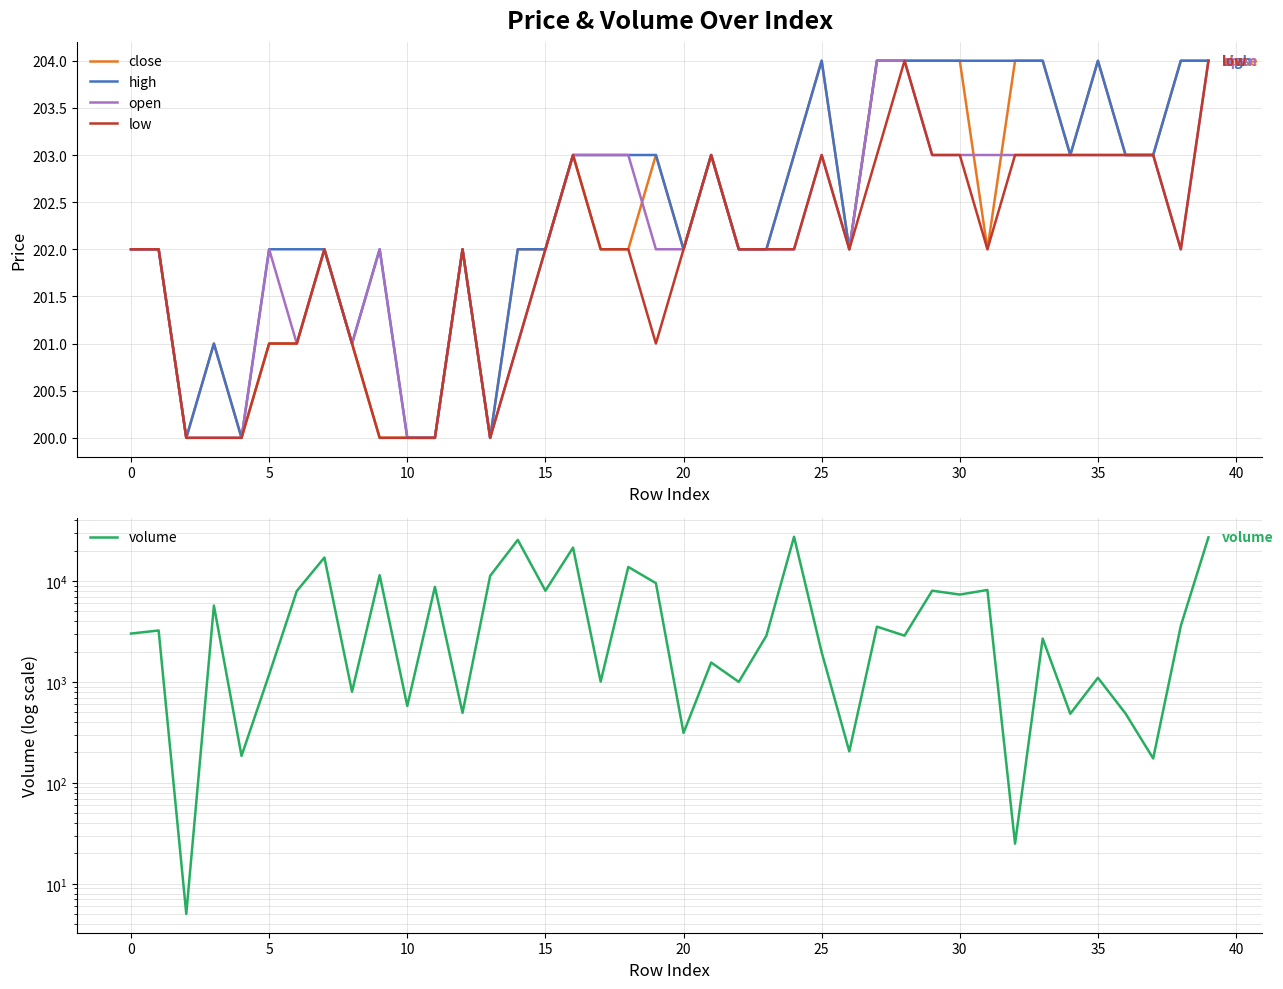

List the series in order of their peak value, highest first.

volume, close, high, open, low